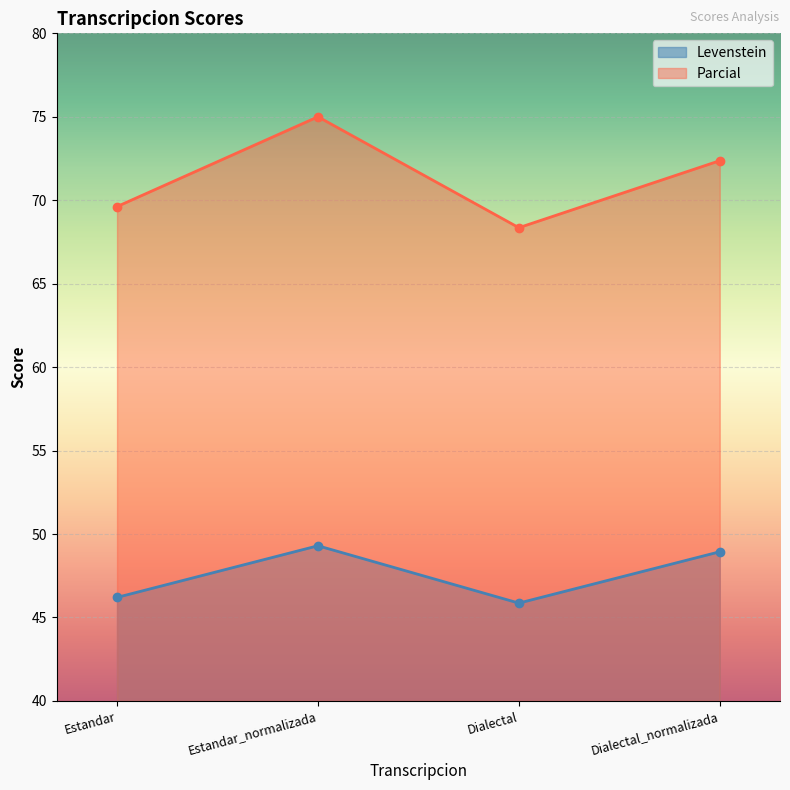

True or false: Levenstein has more than 1 points higher than both neighbors.

False